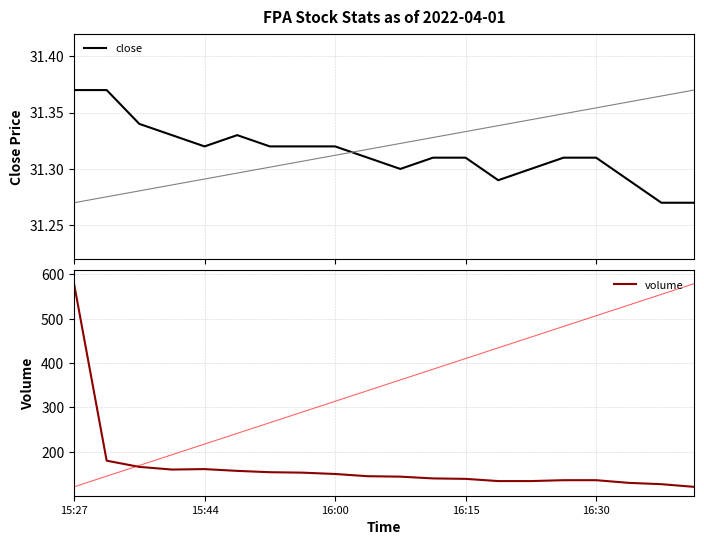

What is the maximum value for volume?

579